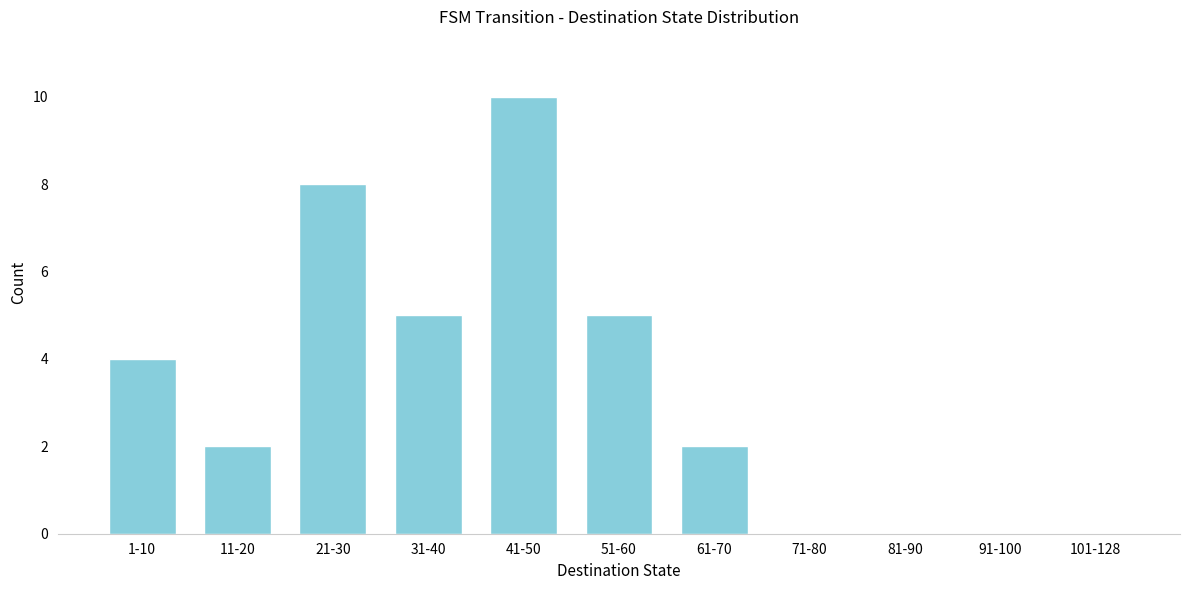

Reading left to right, list all the values displayed in this chart.

1-10=4	11-20=2	21-30=8	31-40=5	41-50=10	51-60=5	61-70=2	71-80=0	81-90=0	91-100=0	101-128=0